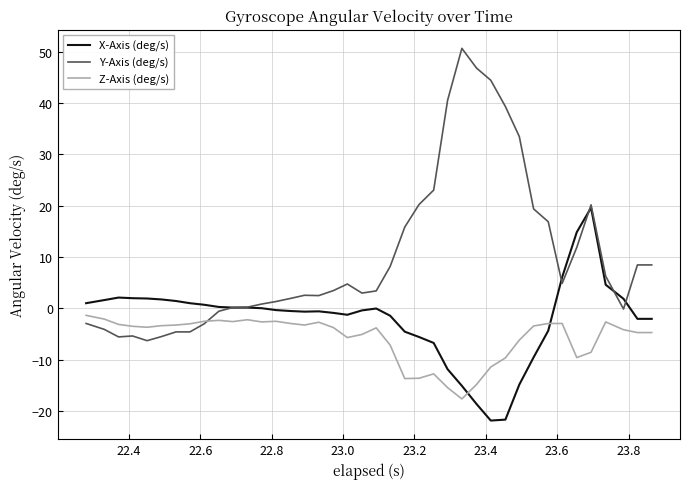

How many times do Z-Axis (deg/s) and Y-Axis (deg/s) cross each other?

1